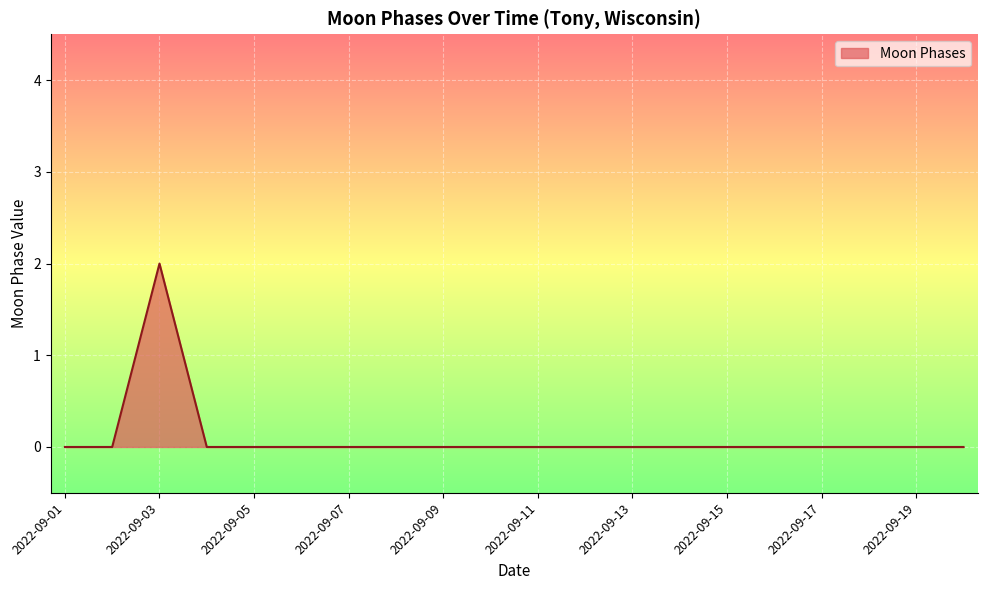

How many distinct data groups are displayed?

1